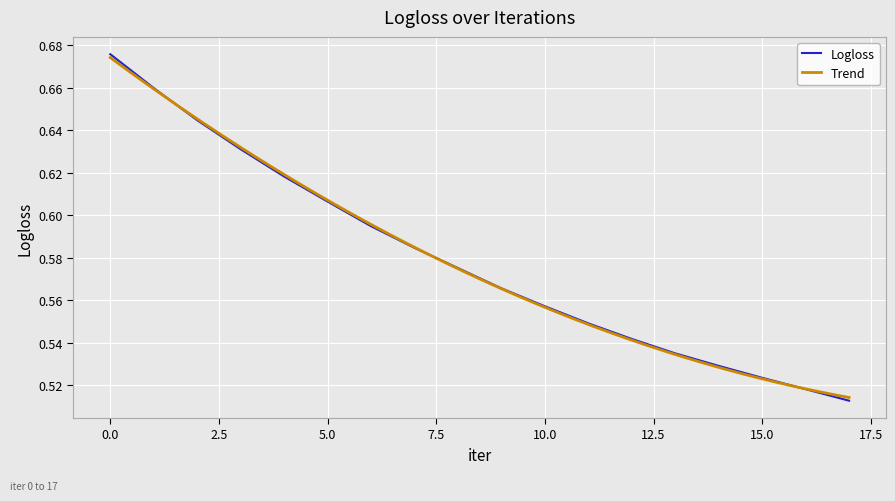

The chart shows a value of 0.7 at 11. True or false?

False